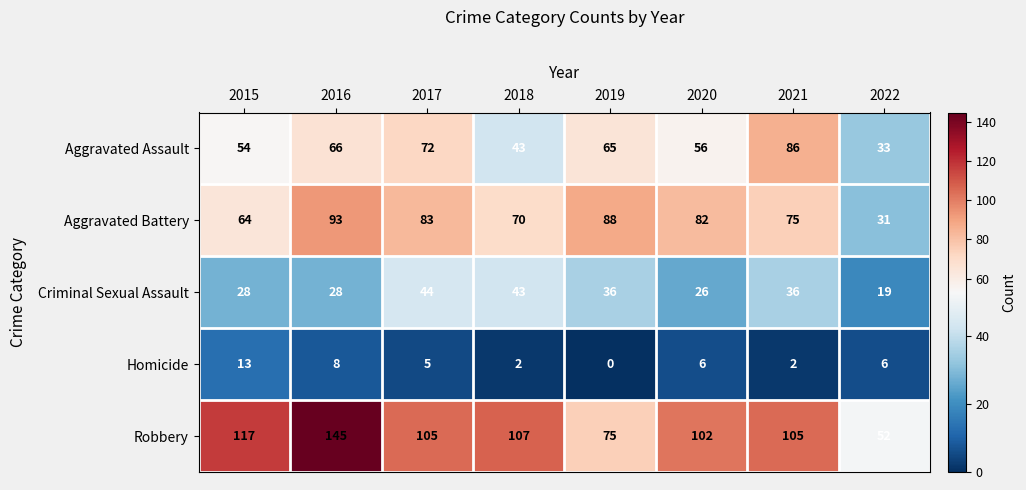

Which series has the largest range (max minus min)?

Robbery